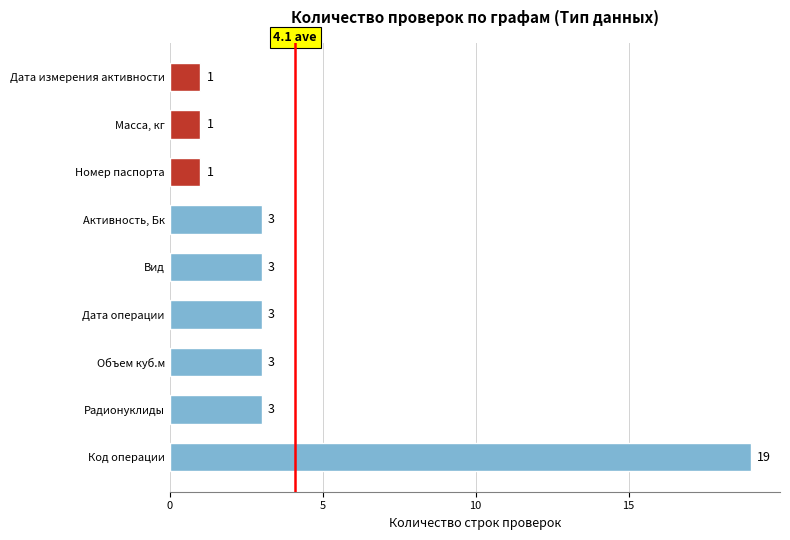

True or false: the data shows 5 at Объем куб.м.

False